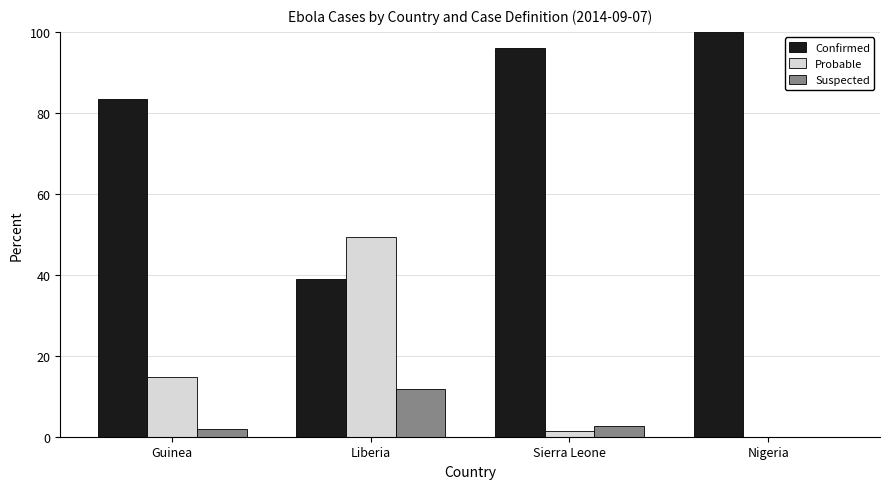

The value of Probable at Liberia is 86.1. True or false?

False